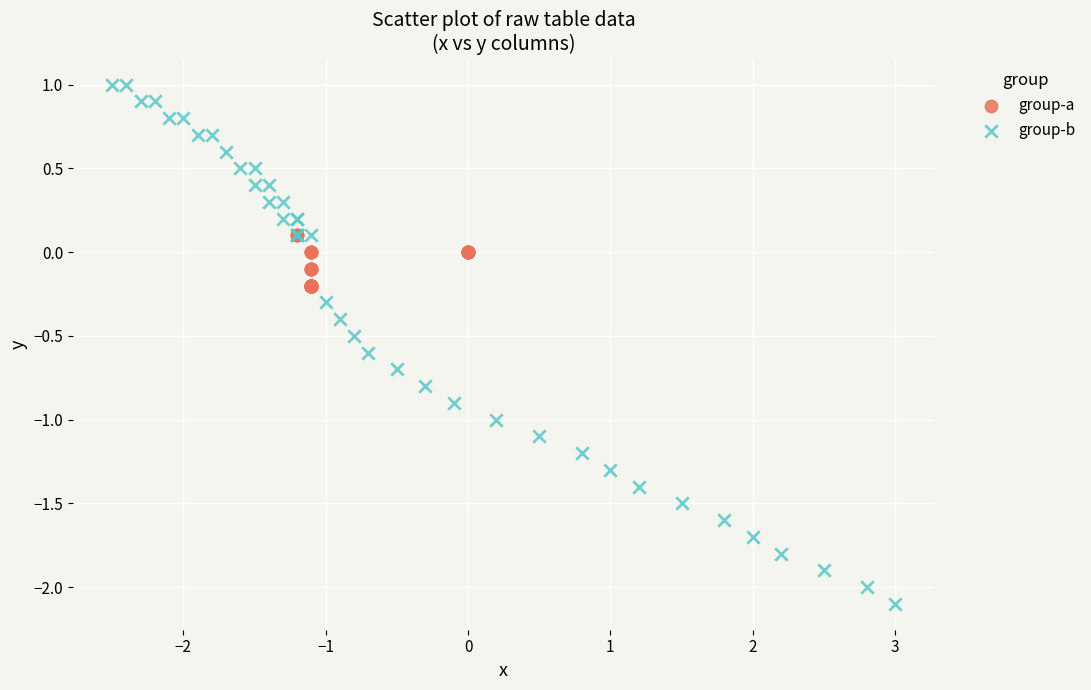

Which series has the largest Y range (max minus min)?

group-b